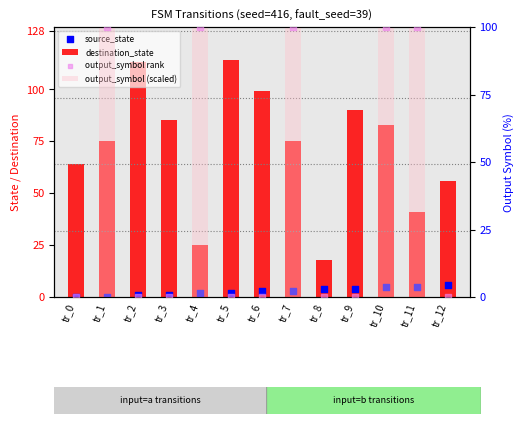

What is the total value across all series at tr_9?

94